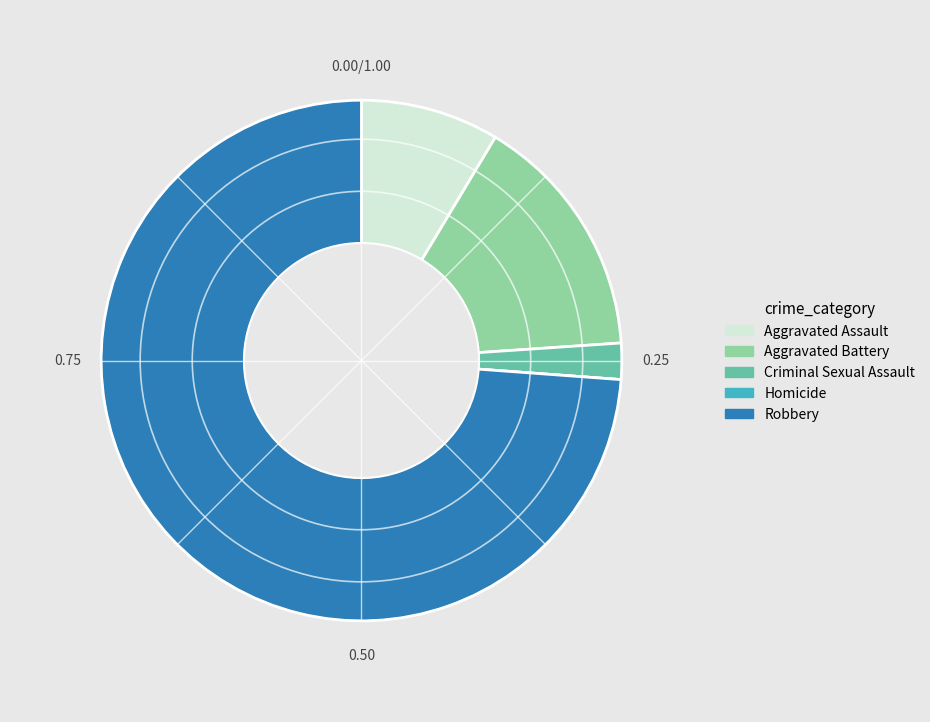

Which category has the biggest portion of the pie?

Robbery